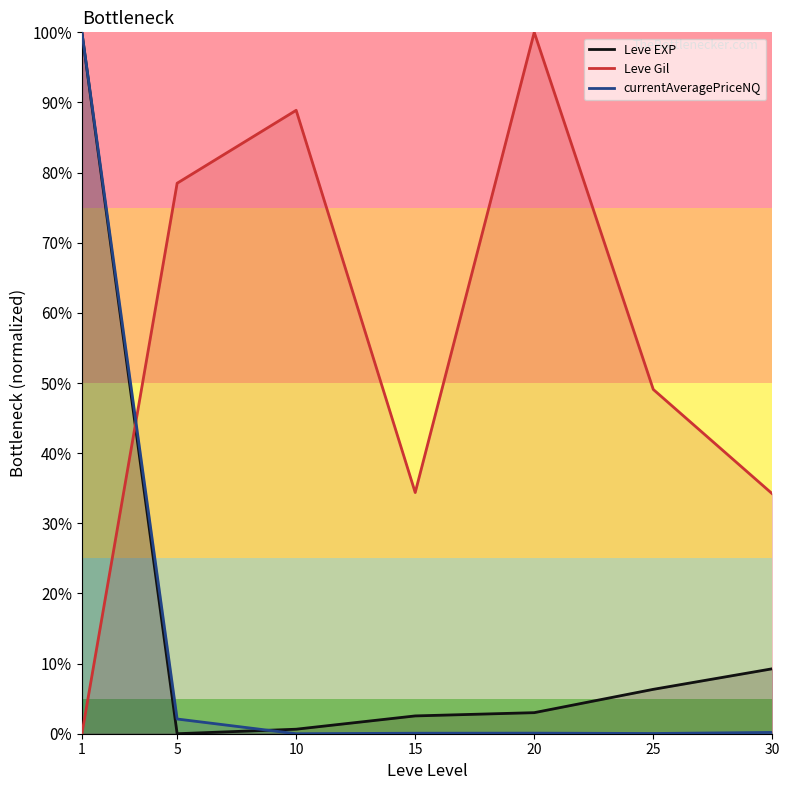

Reading left to right, list all the values displayed in this chart.

Leve EXP: 1=100.0	5=0.0	10=0.6	15=2.5	20=3.0	25=6.3	30=9.3
Leve Gil: 1=0.0	5=78.5	10=88.9	15=34.4	20=100.0	25=49.1	30=34.2
currentAveragePriceNQ: 1=100.0	5=2.1	10=0.0	15=0.1	20=0.1	25=0.0	30=0.2